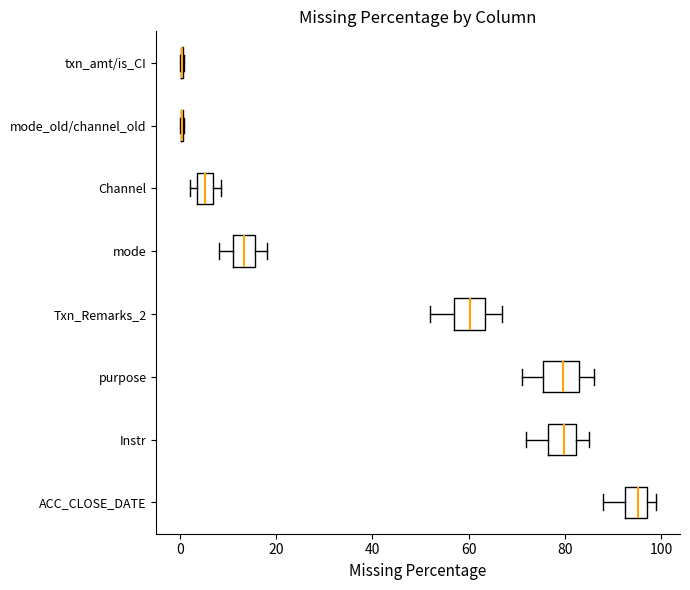

Reading bottom to top, transcribe this box plot: for each box, give where its median line is, the range the box spans, and where its two whiskers end, as read against the x-axis. The values are not printed on the chart, so give them approximately, as read against the axis.

ACC_CLOSE_DATE: median 96, box 92 to 98, whiskers 88 to 100
Instr: median 80, box 76 to 82, whiskers 72 to 86
purpose: median 80, box 76 to 84, whiskers 72 to 86
Txn_Remarks_2: median 60, box 58 to 64, whiskers 52 to 68
mode: median 14, box 12 to 16, whiskers 8 to 18
Channel: median 6 (inside the box), box 4 to 6, whiskers 2 to 8
mode_old/channel_old: box collapsed to a line at 0, whiskers 0 to 0
txn_amt/is_CI: box collapsed to a line at 0, whiskers 0 to 0